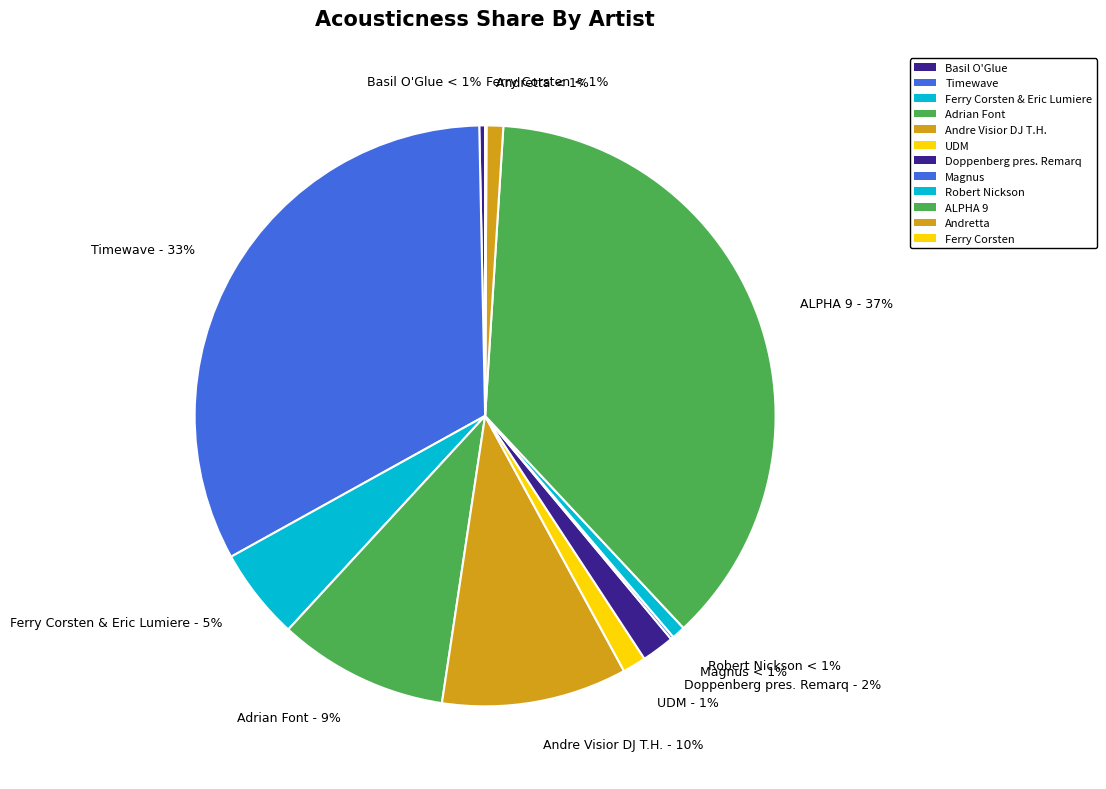

Which category has the biggest portion of the pie?

ALPHA 9